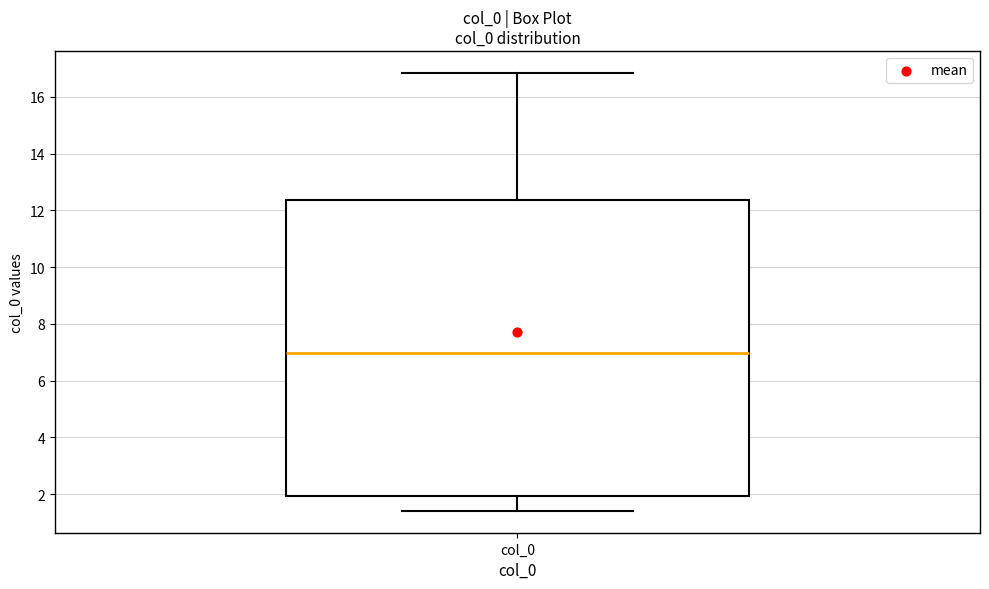

Where does the upper whisker of the box for col_0 end on the y-axis? The values are not printed on the chart, so give them approximately, as read against the axis.

16.8